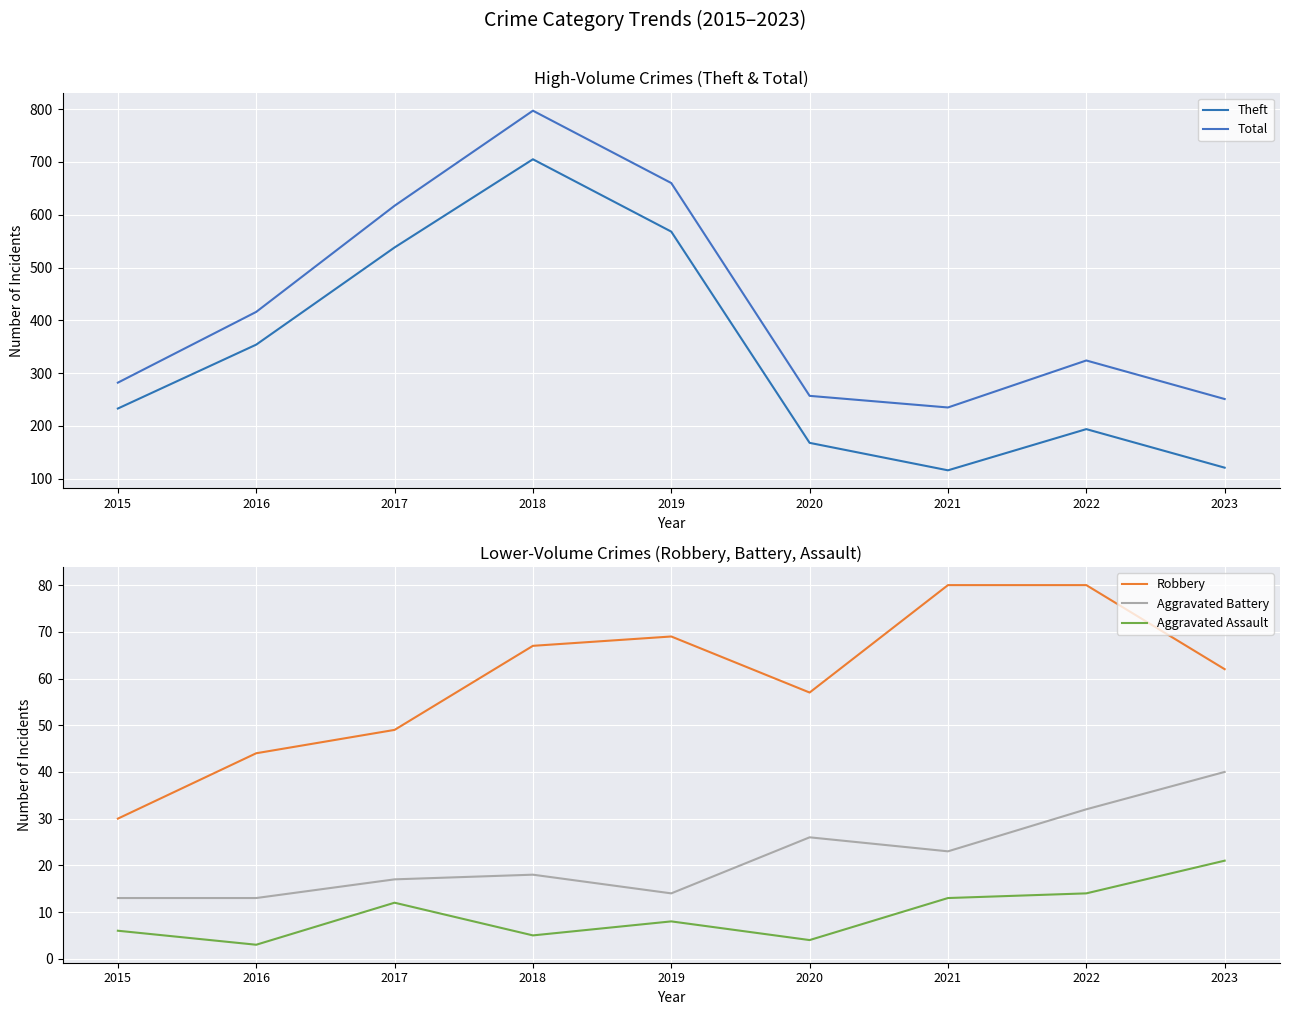

True or false: Robbery and Aggravated Assault cross at least once.

False